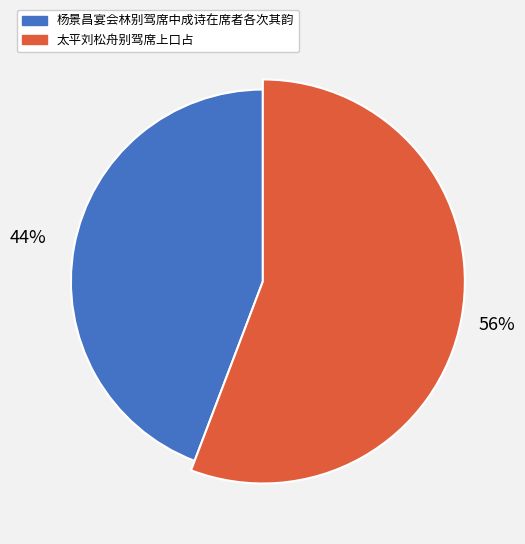

Between 杨景昌宴会林别驾席中成诗在席者各次其韵 and 太平刘松舟别驾席上口占, which is larger?

太平刘松舟别驾席上口占